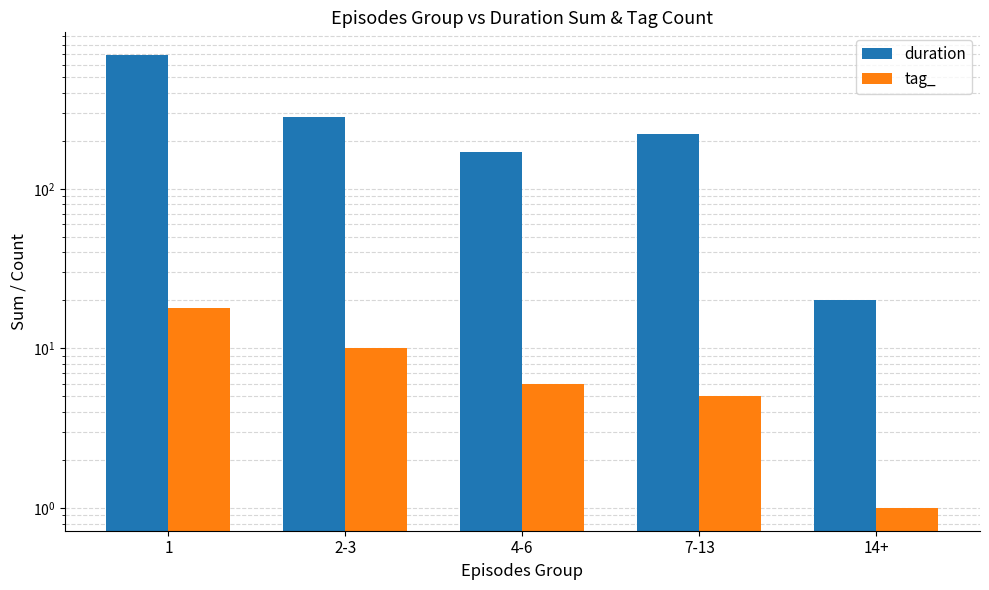

How many groups of bars are there?

5